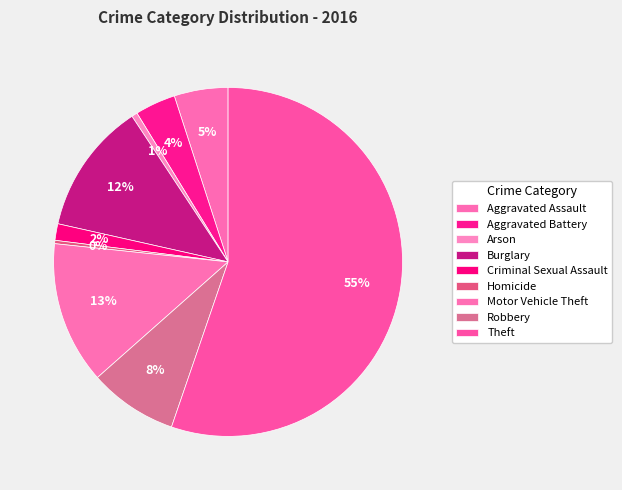

How many slices are in this pie chart?

9